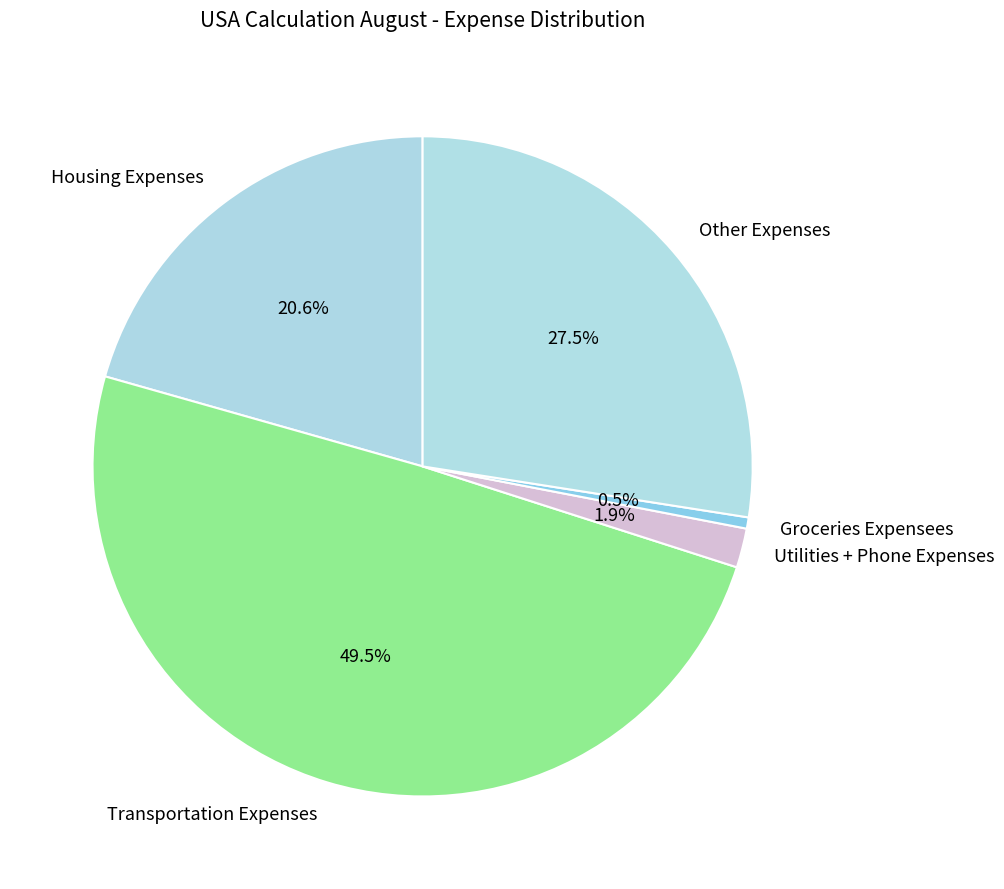

Is the sum of Utilities + Phone Expenses and Other Expenses greater than half?

No